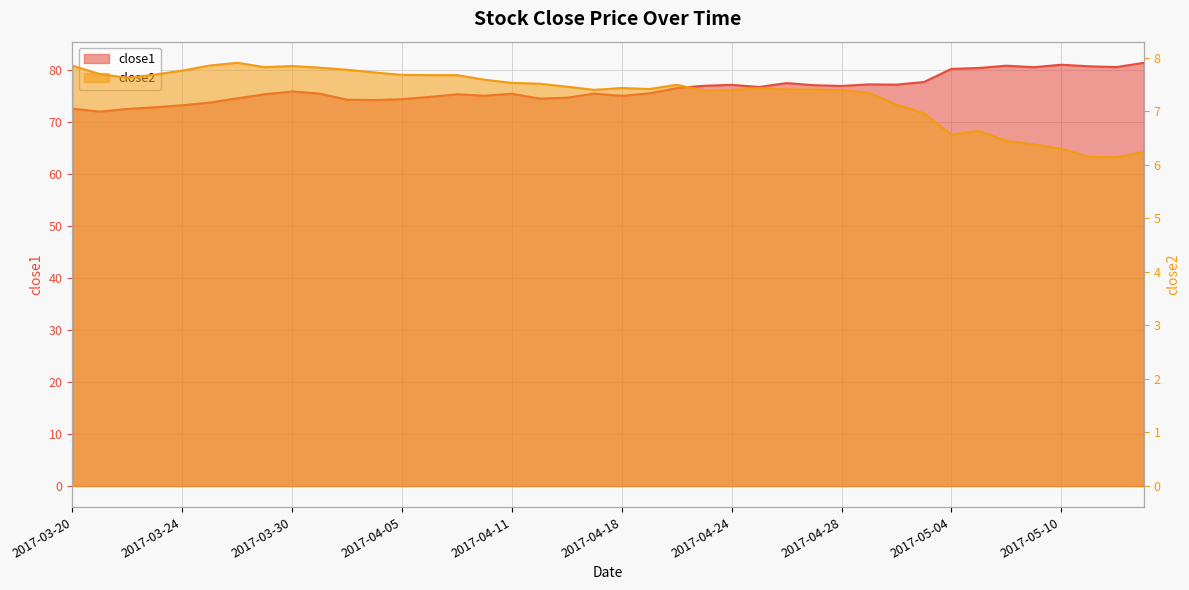

Is the value of close1 at 16 greater than the value of close2 at 35?

Yes